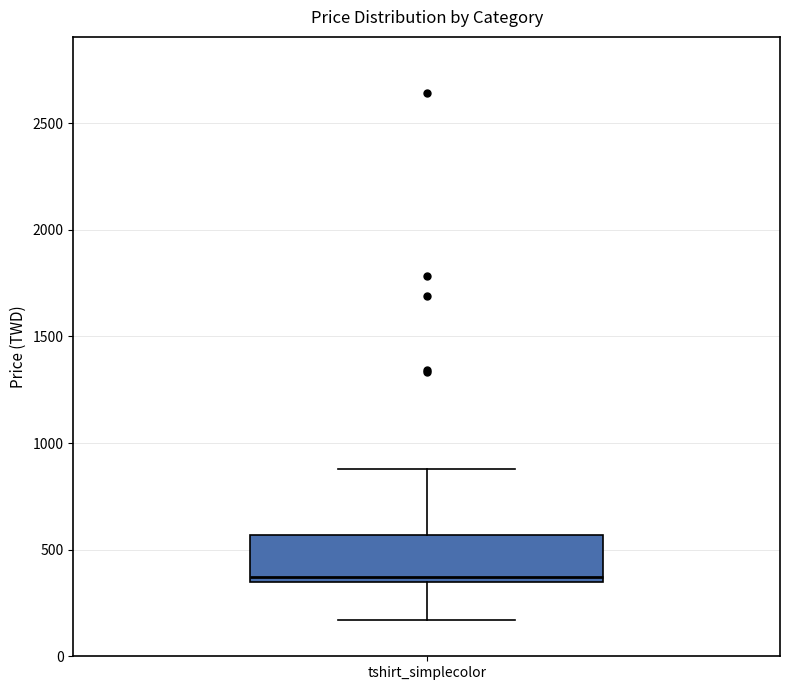

Transcribe this box plot: give where the median line is, the range the box spans, and where the two whiskers end, as read against the y-axis. The values are not printed on the chart, so give them approximately, as read against the axis.

median 350 (just above the box's lower edge), box 350 to 550, whiskers 150 to 900